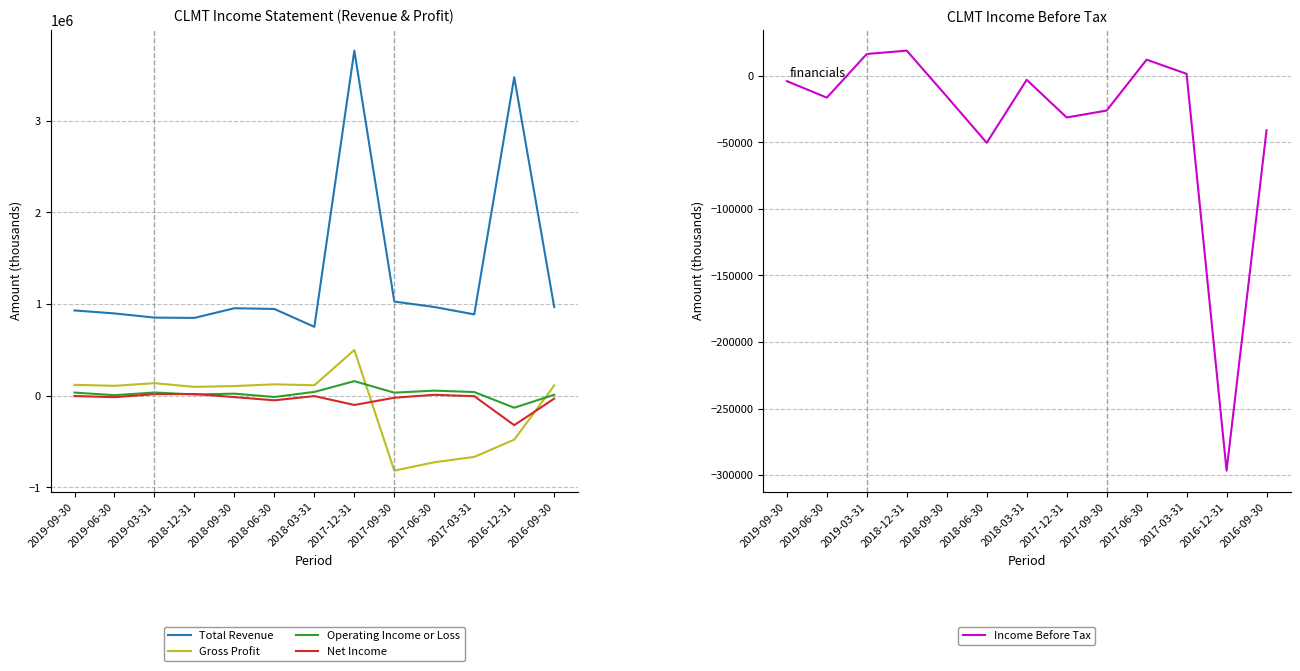

Reading left to right, what are all the values shown in this chart?

Total Revenue: 929600	896900	851300	848000	953500	945500	750500	3763800	1026500	967000	886500	3474300	966600
Gross Profit: 117800	107100	136000	95800	104300	123400	113200	498200	-818200	-726800	-668400	-480100	110300
Operating Income or Loss: 33400	5000	34200	12900	21600	-14600	40700	158000	32400	54700	39400	-132000	9600
Net Income: -4500	-16500	16000	17700	-16100	-50900	-4700	-101700	-23100	9400	-6100	-322000	-32700
Income Before Tax: -4100	-16500	16300	18800	-15600	-50400	-3100	-31400	-26200	12000	1400	-296600	-41000